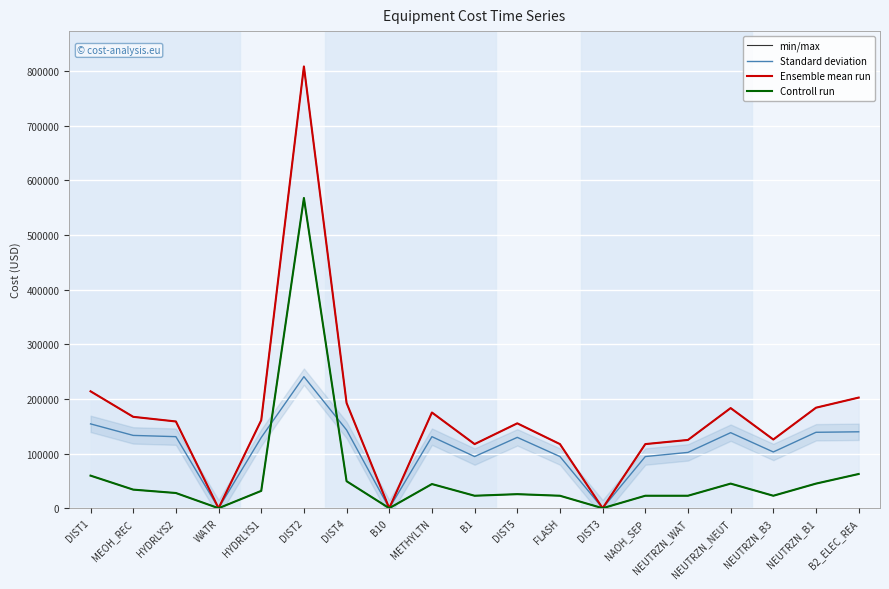

Where is Standard deviation nearest to the value 120350?

HYDRLYS1